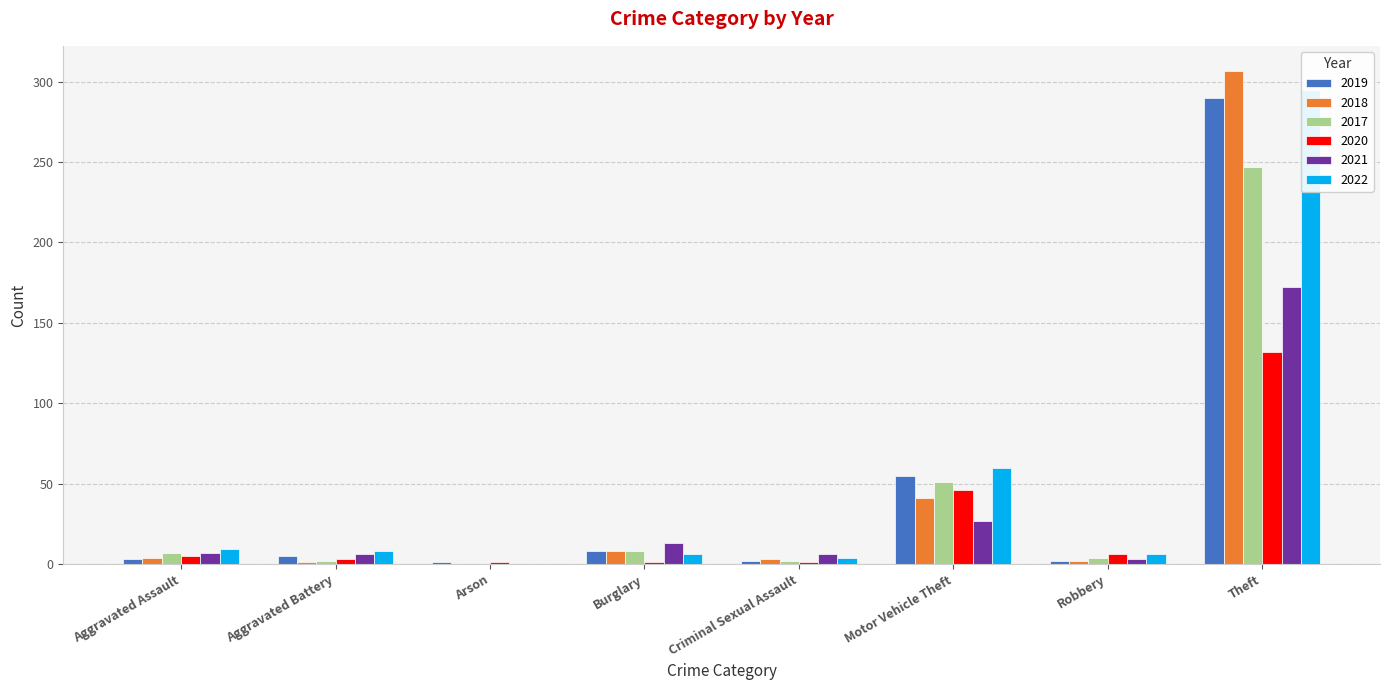

Rank the categories by 2017 value from highest to lowest.

Theft, Motor Vehicle Theft, Burglary, Aggravated Assault, Robbery, Aggravated Battery, Criminal Sexual Assault, Arson